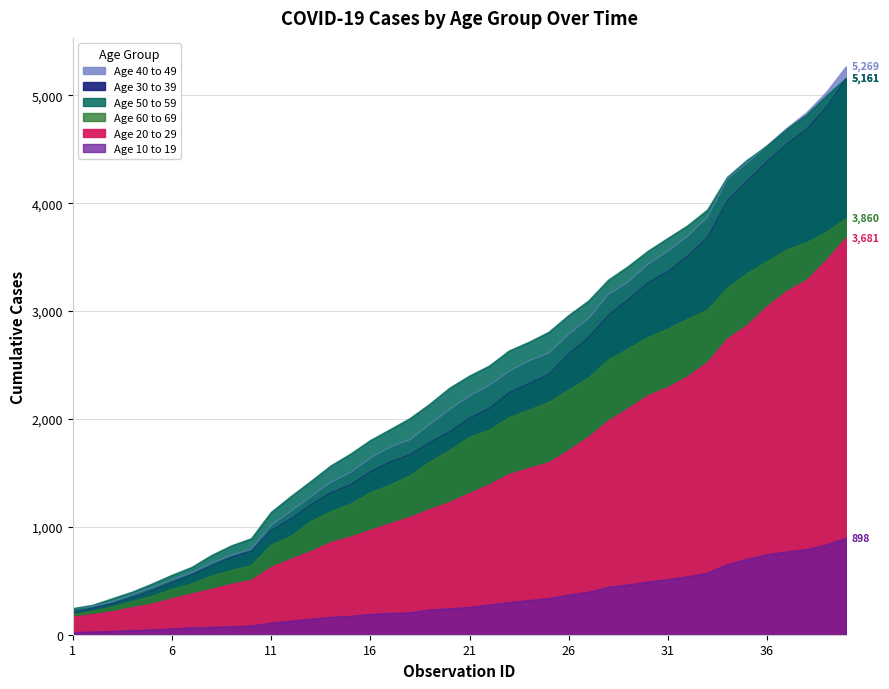

Does the chart have visible grid lines?

Yes